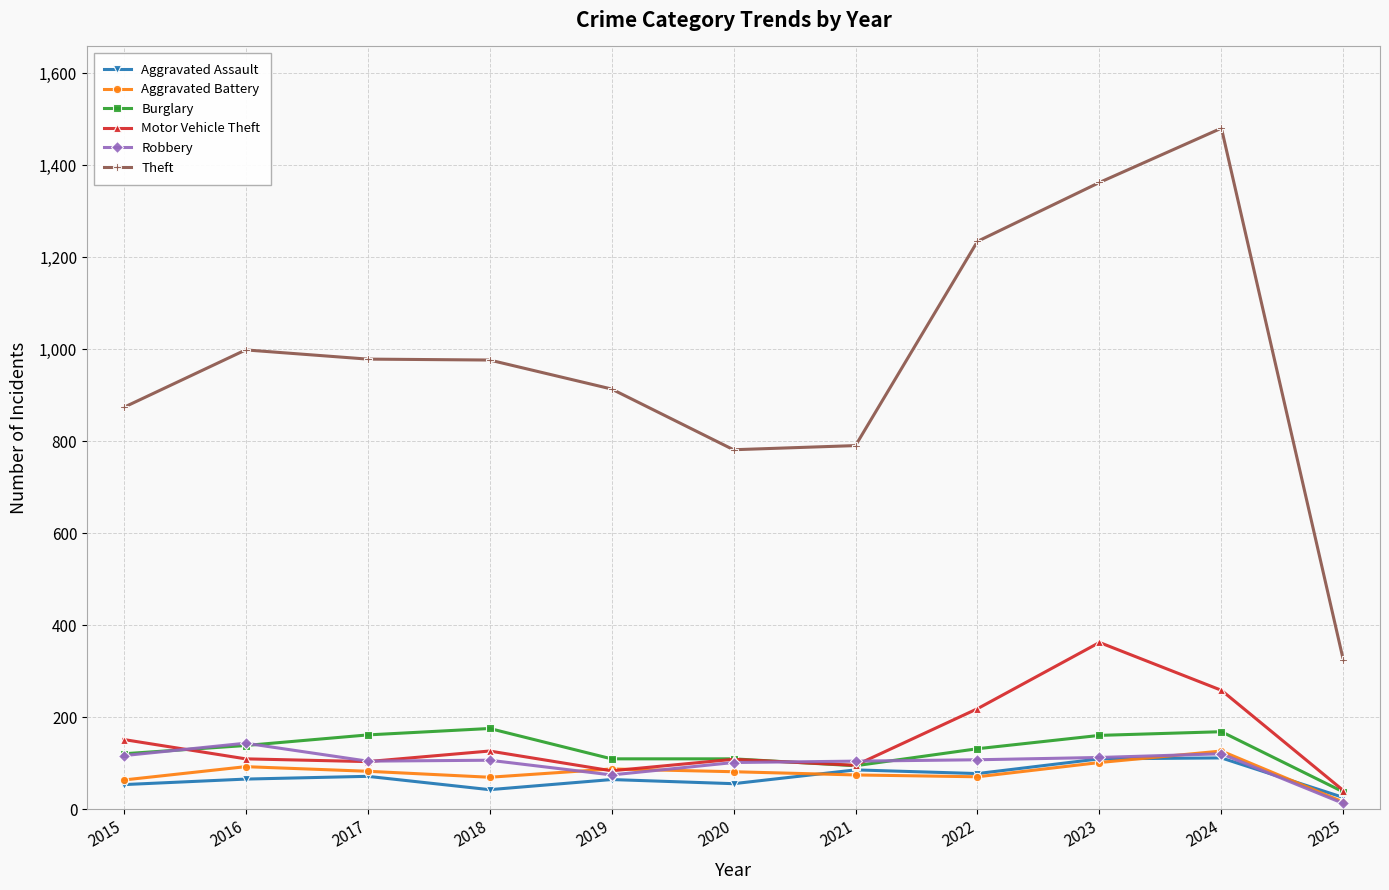

What is the approximate value of Theft at 2016?

999